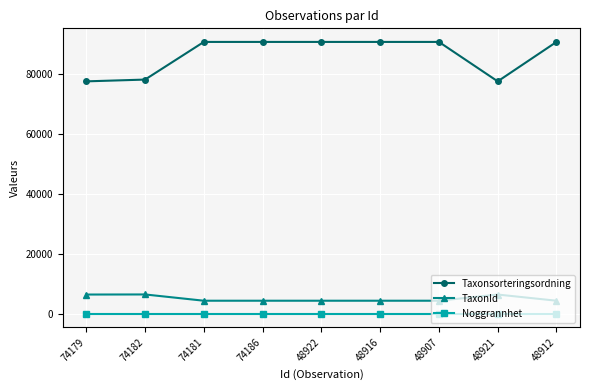

What is the sum of the Taxonsorteringsordning values at 74179 and 48916?

168159